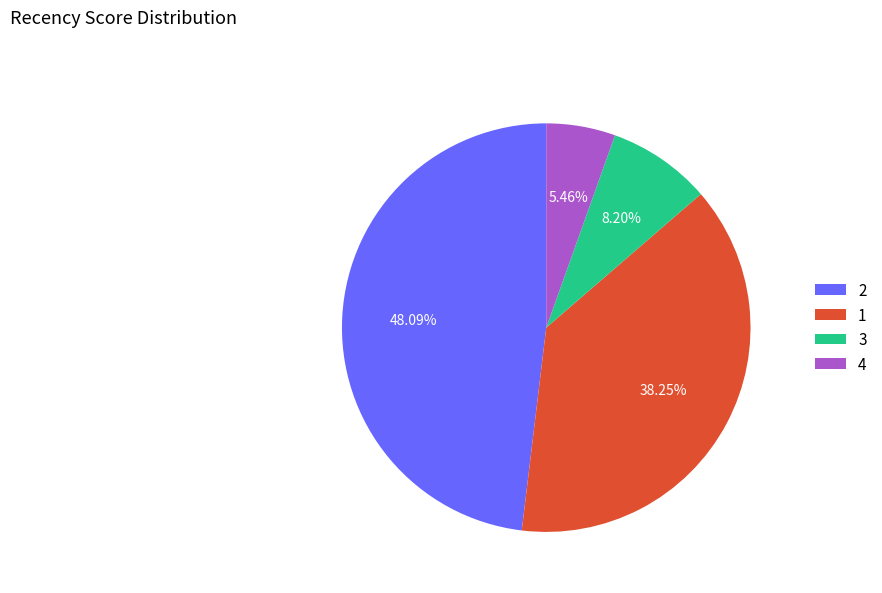

Does 2 represent more than half of the total?

No